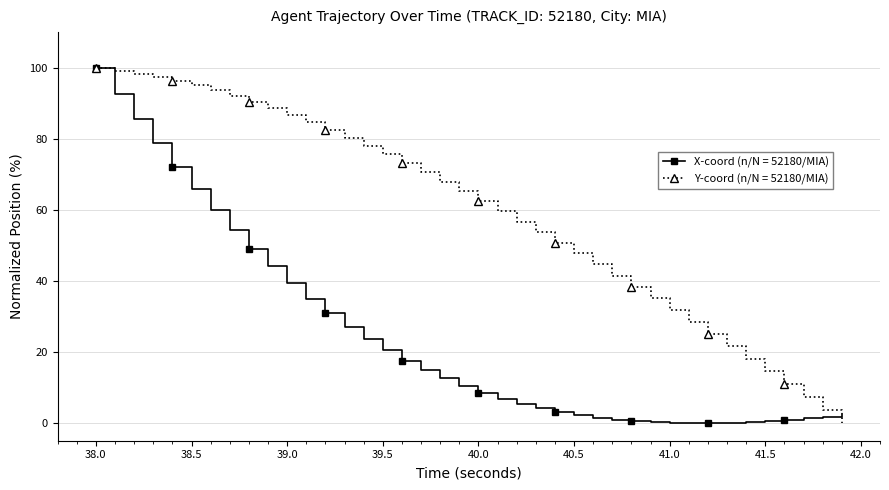

What is the maximum value shown in the chart?

100.0